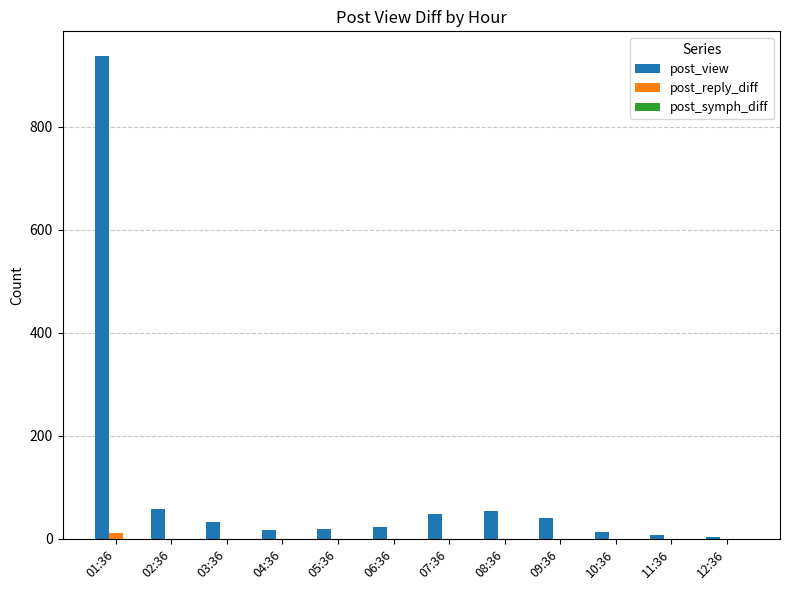

What is the spread (max minus min) of values at 07:36?

49